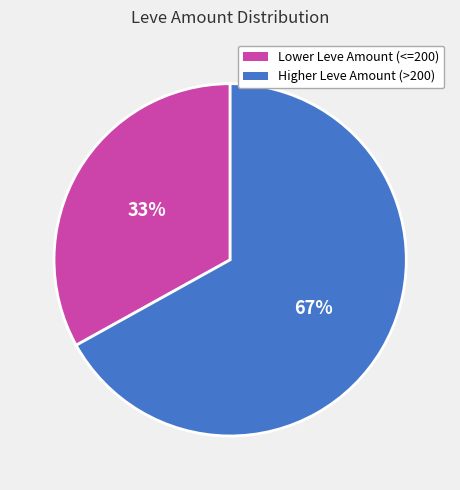

To the nearest percent, what percentage of the pie is Higher Leve Amount (>200)?

67%